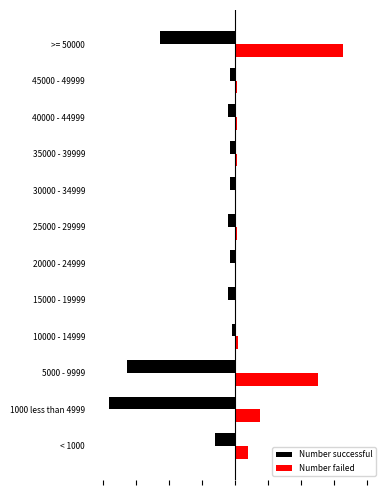

What are all the series names shown in the legend?

Number successful, Number failed